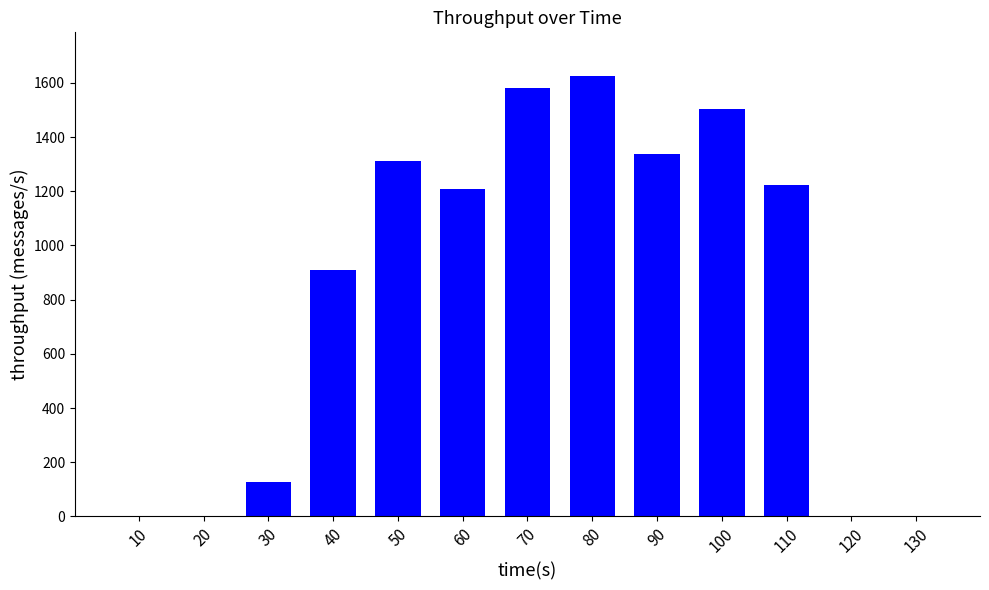

The value at 90 is 1338. True or false?

True